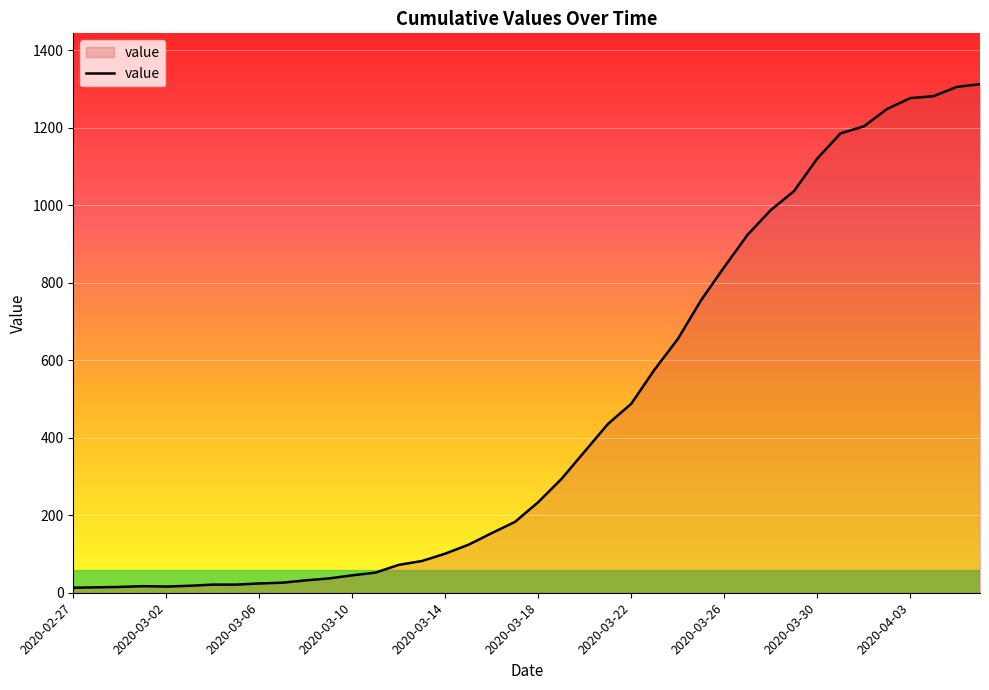

What is the difference between the maximum and minimum values?

1300